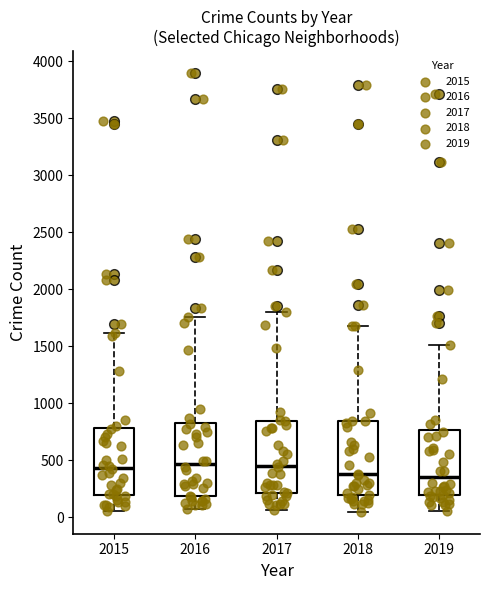

Reading left to right, transcribe this box plot: for each box, give where its median line is, the range the box spans, and where its two whiskers end, as read against the y-axis. The values are not printed on the chart, so give them approximately, as read against the axis.

2015: median 450, box 200 to 800, whiskers 50 to 1600
2016: median 450, box 200 to 850, whiskers 100 to 1750
2017: median 450, box 200 to 850, whiskers 50 to 1800
2018: median 400, box 200 to 850, whiskers 50 to 1700
2019: median 350, box 200 to 750, whiskers 50 to 1500